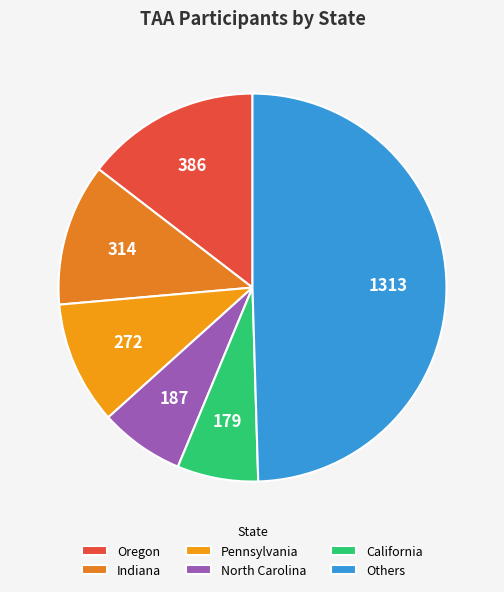

How many slices are in this pie chart?

6